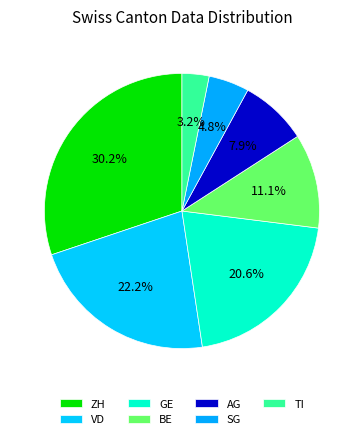

Approximately how many times larger is the value at TI compared to SG?

0.7